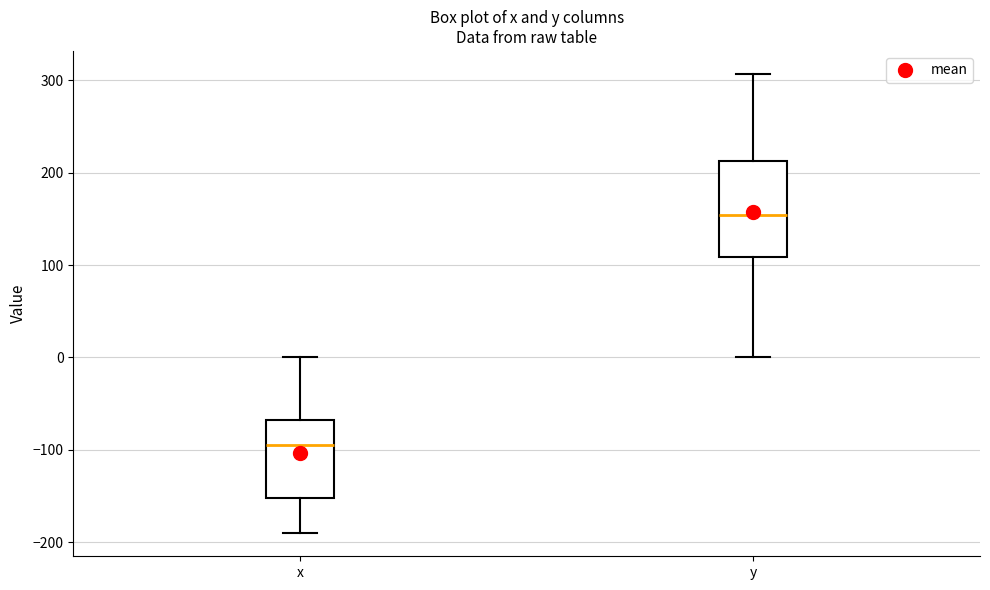

Reading left to right, read every box against the y-axis: the position of its median line, the range the box covers, and the ends of its whiskers. The values are not printed on the chart, so give them approximately, as read against the axis.

x: median -100, box -150 to -70, whiskers -190 to 0
y: median 150, box 110 to 210, whiskers 0 to 310